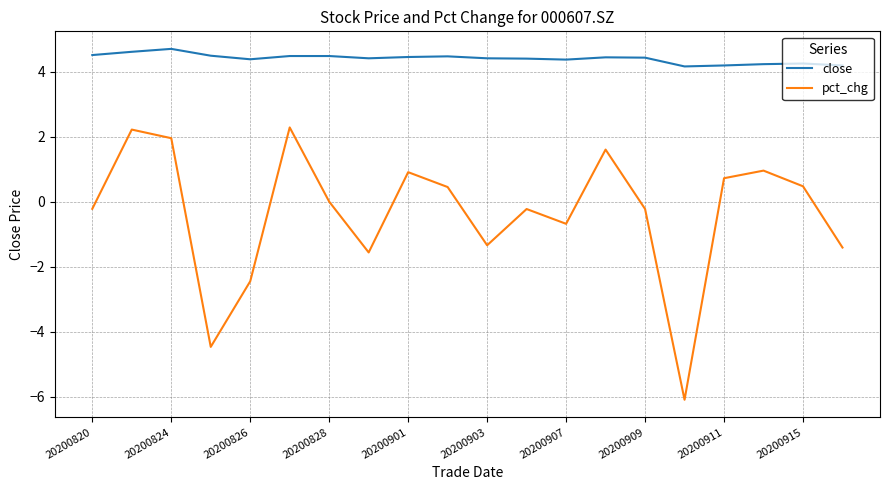

What is the maximum value shown in the chart?

4.7